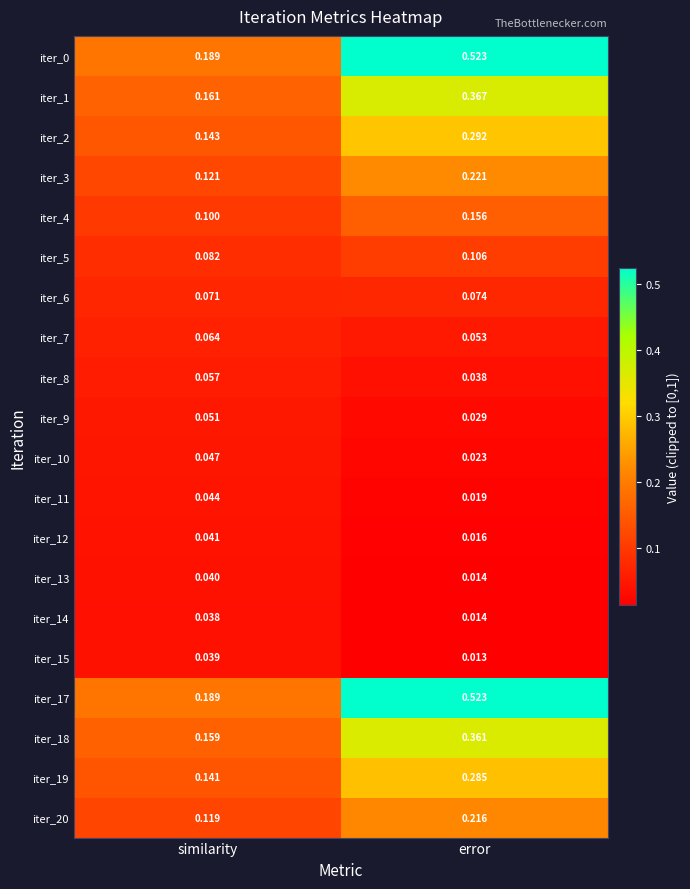

At which category does the chart reach its minimum across all series?

error